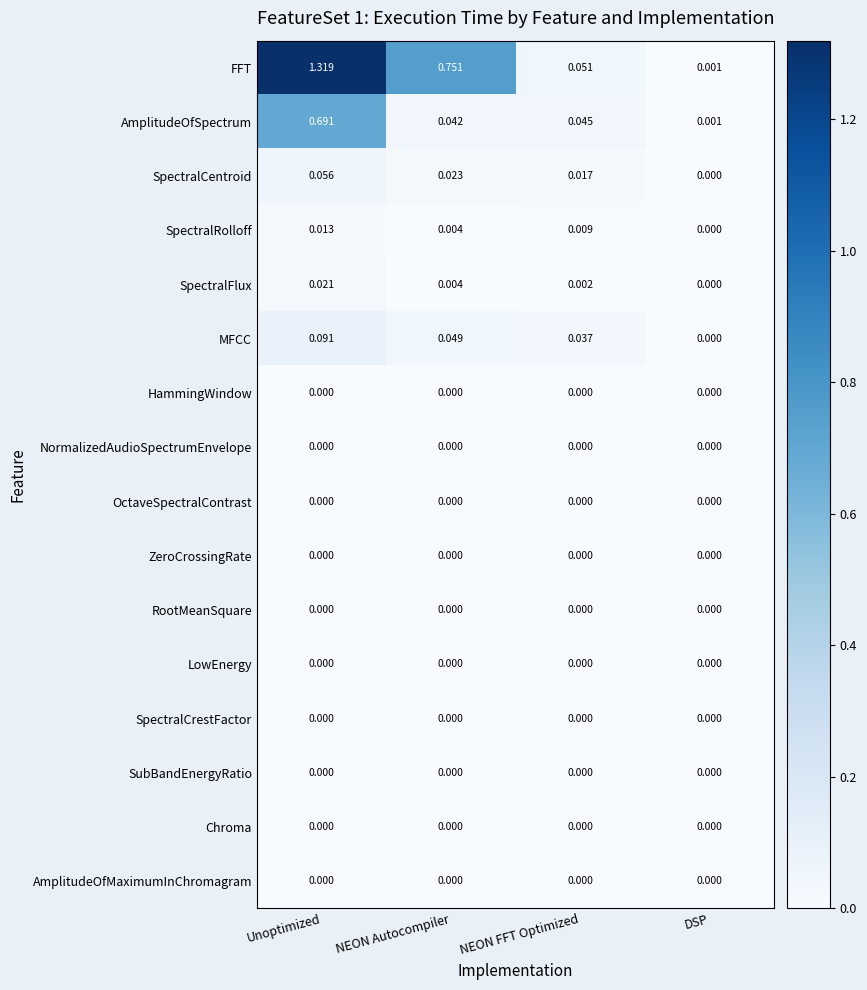

Where is SpectralRolloff nearest to the value 0?

DSP